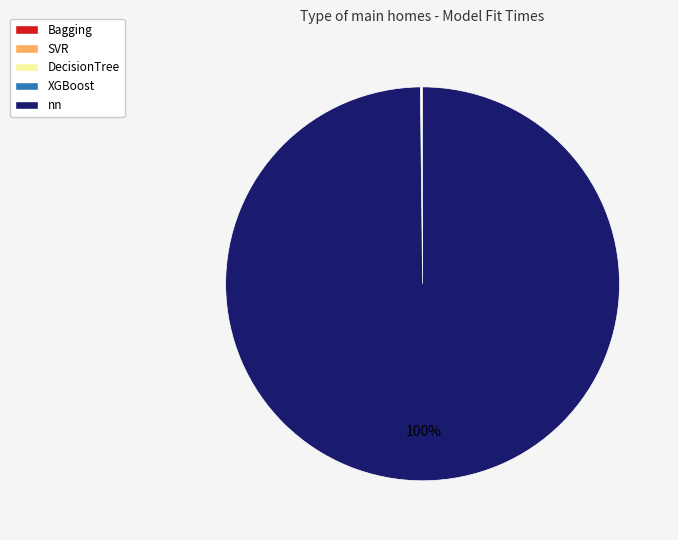

To the nearest percent, what is the average slice percentage?

20%